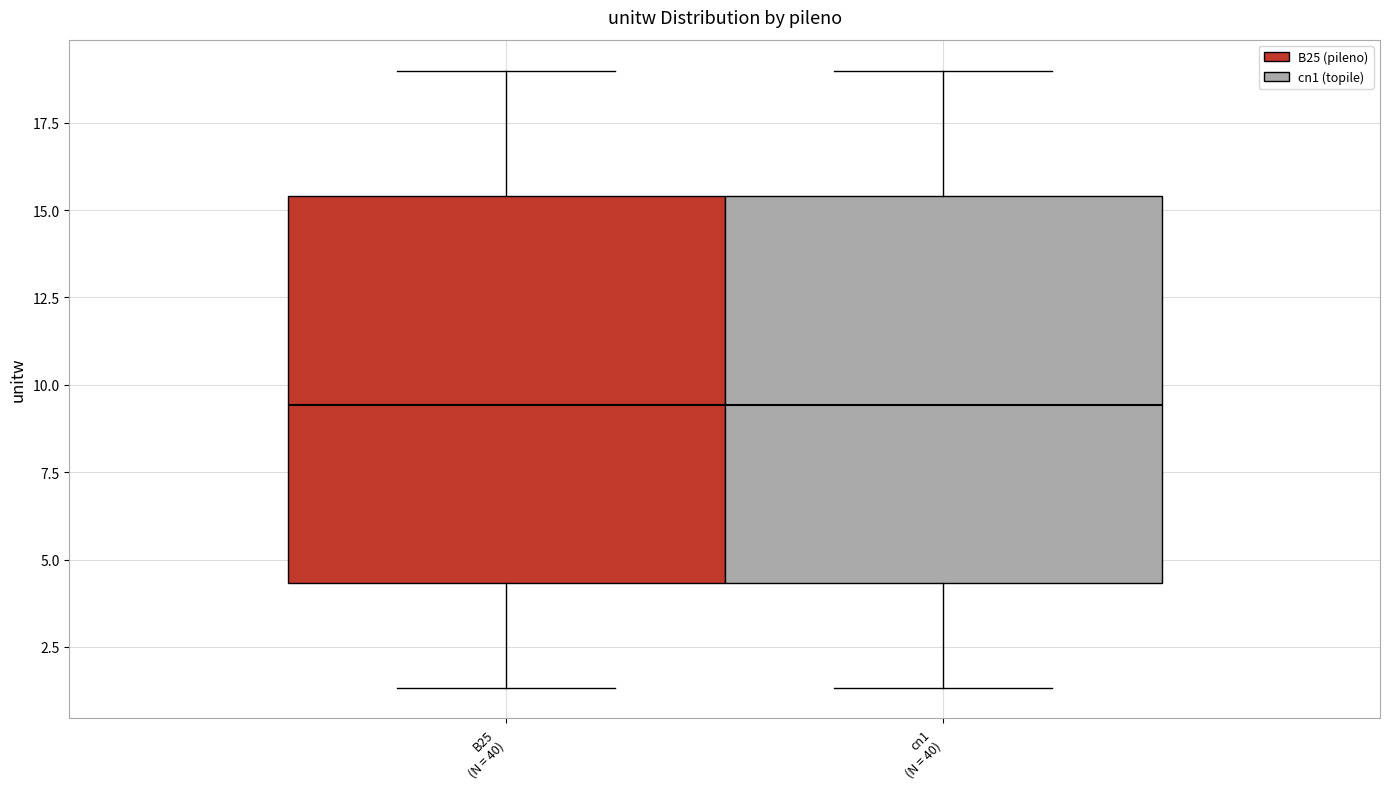

Where is the lower edge of the box for cn1 (N = 40) on the y-axis? The values are not printed on the chart, so give them approximately, as read against the axis.

4.5